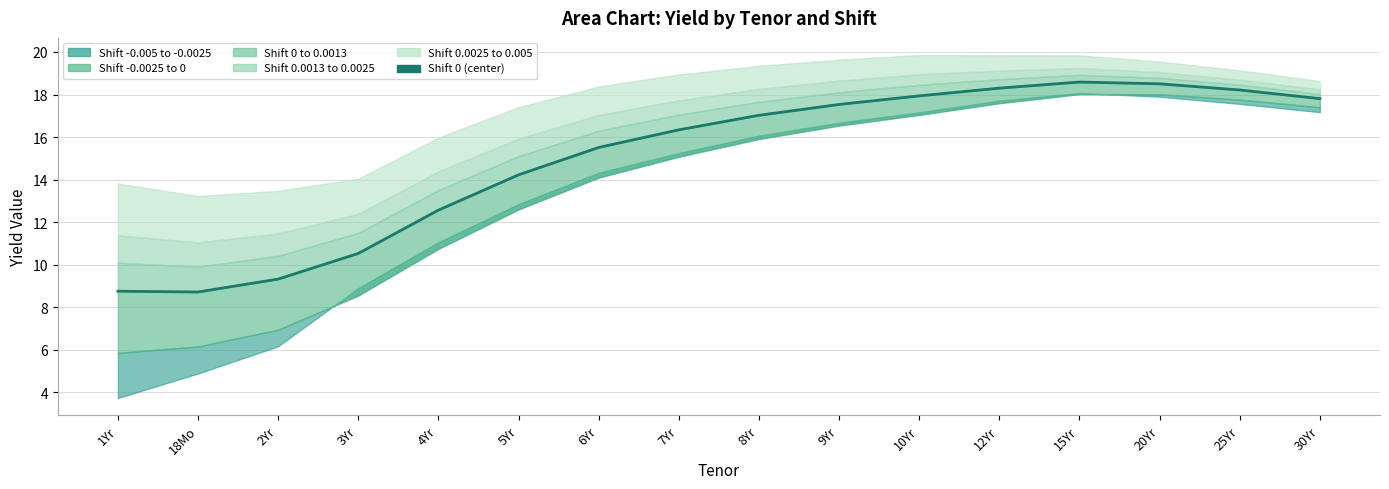

What is the change in value from 18Mo to 5Yr?

+5.5